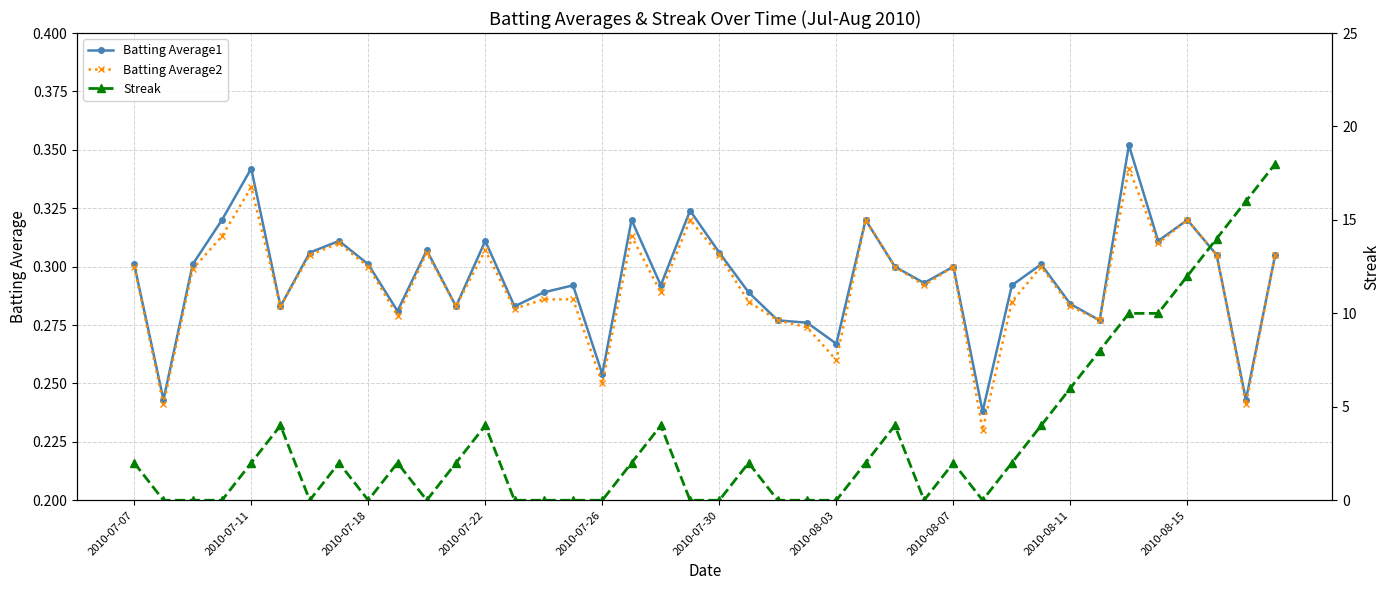

Where is the first local maximum for Batting Average1?

2010-07-11